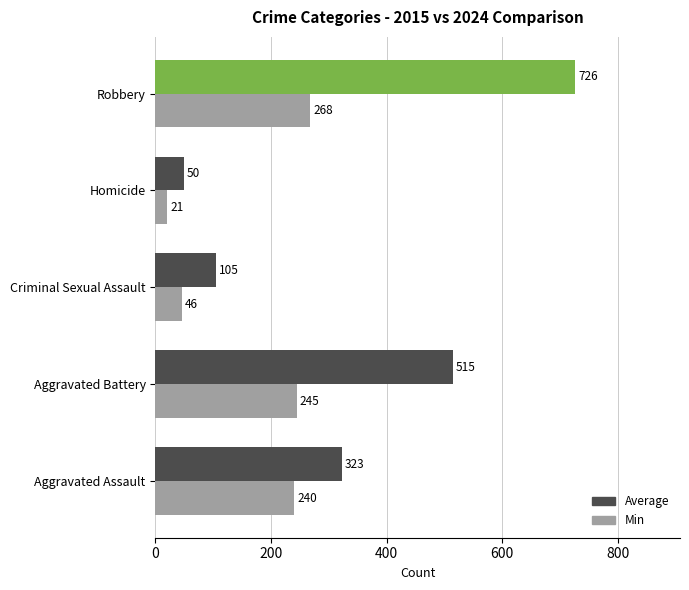

How many data points does each series have?

5